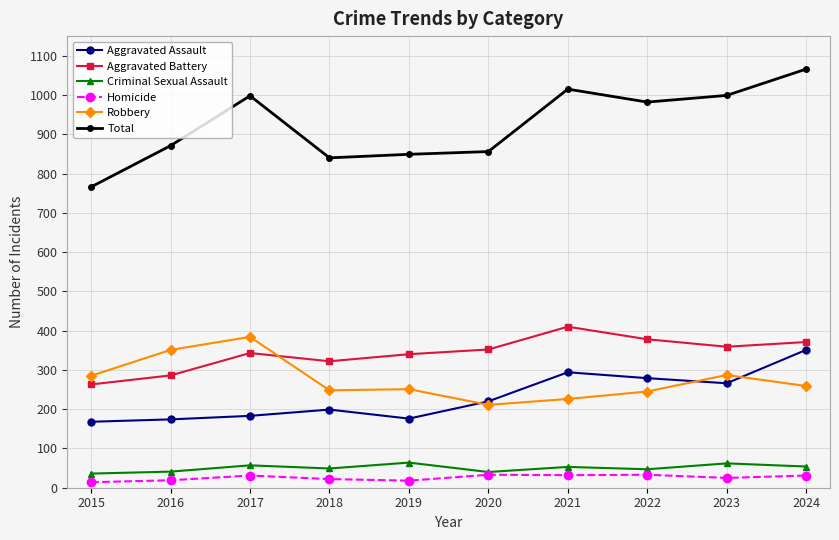

True or false: Aggravated Battery has a value of 371 at 2024.

True